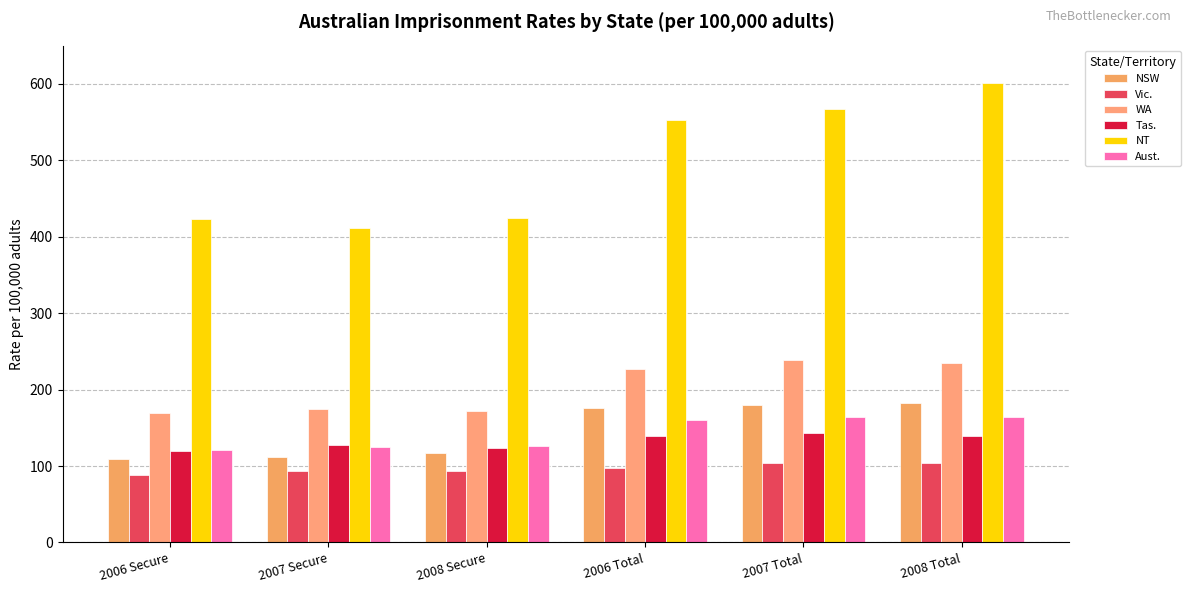

List the series in order of their peak value, lowest first.

Vic., Tas., Aust., NSW, WA, NT